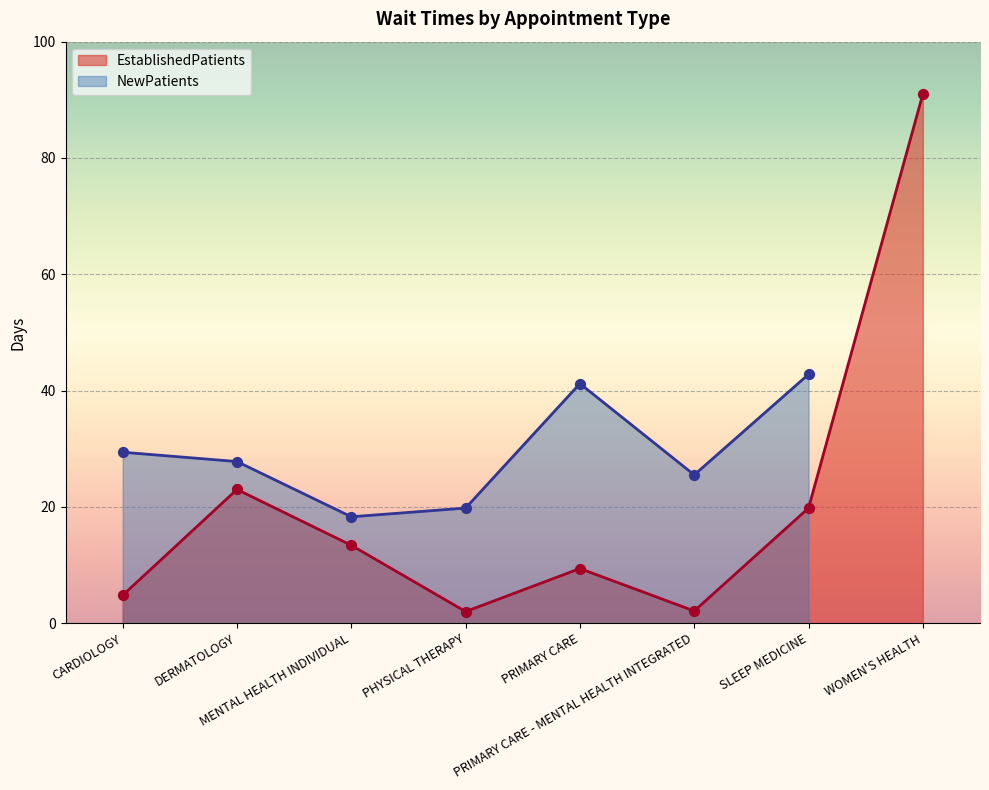

Approximately how many times larger is the value at PHYSICAL THERAPY compared to DERMATOLOGY?

0.1